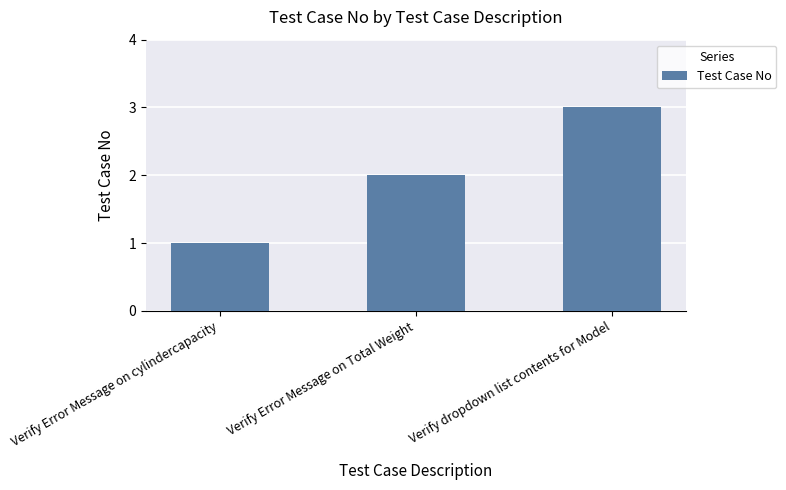

How many values are below 2?

1